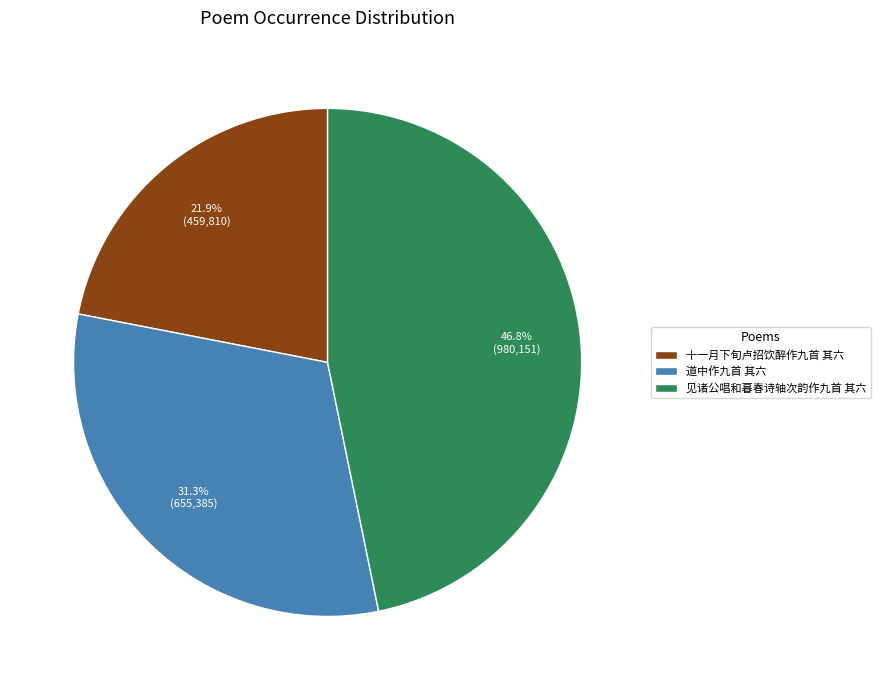

True or false: 十一月下旬卢招饮醉作九首 其六 accounts for 22% of the total.

True